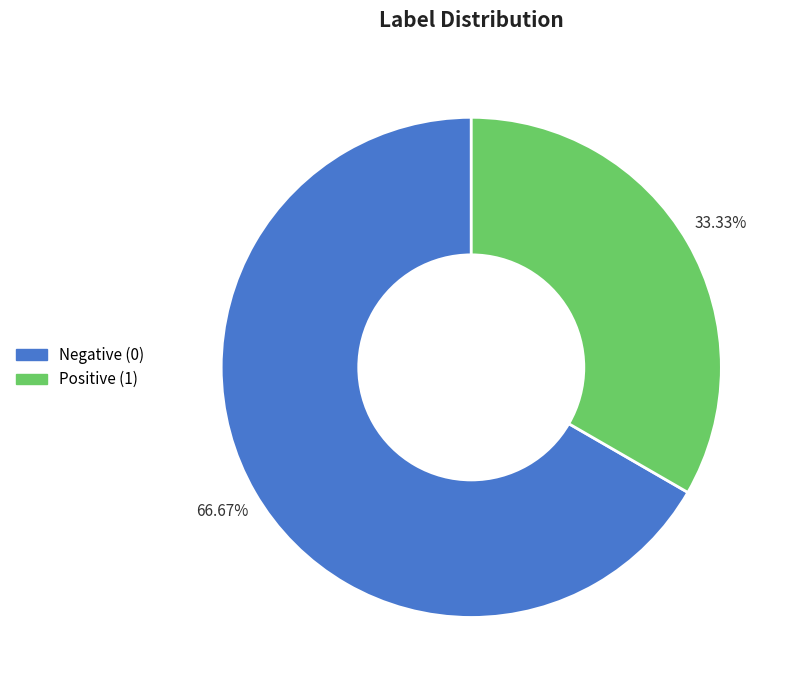

How many slices are in this pie chart?

2